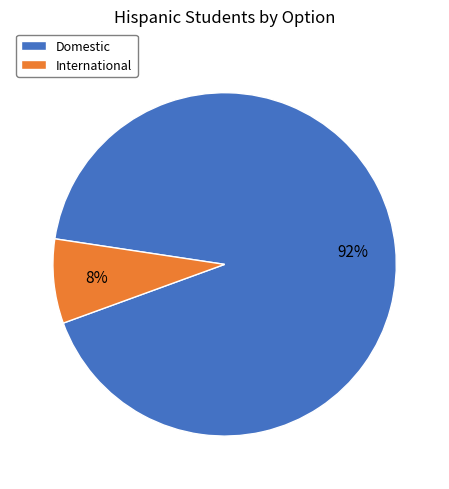

Which has a higher value, Domestic or International?

Domestic